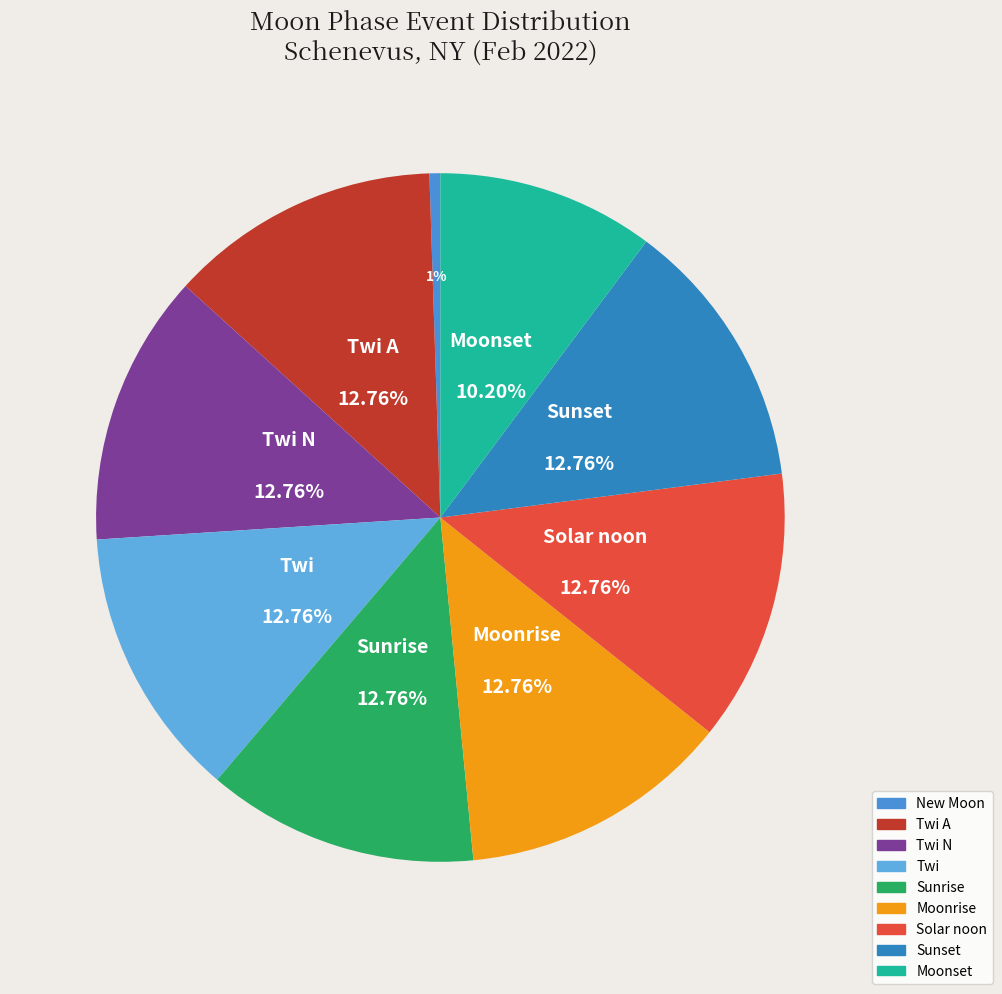

How many segments does this pie chart have?

9